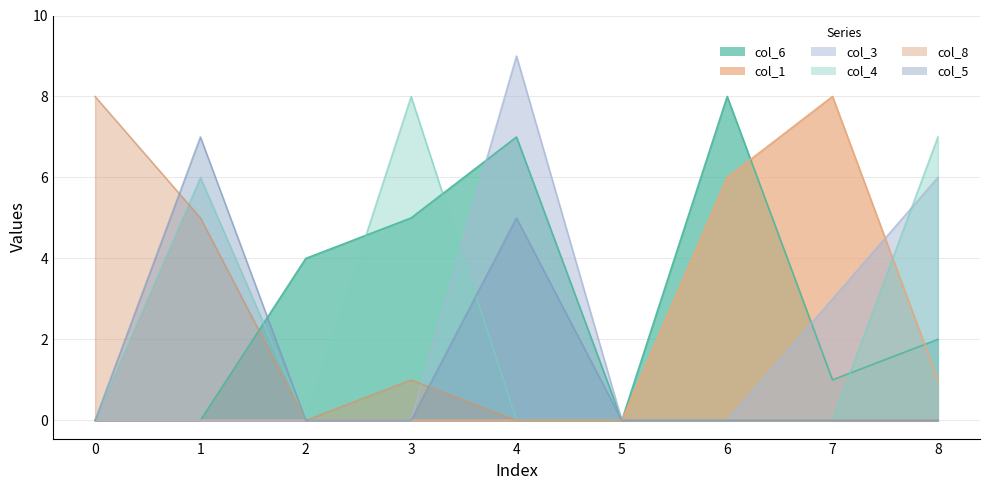

At which label is col_1 closest to 4?

6